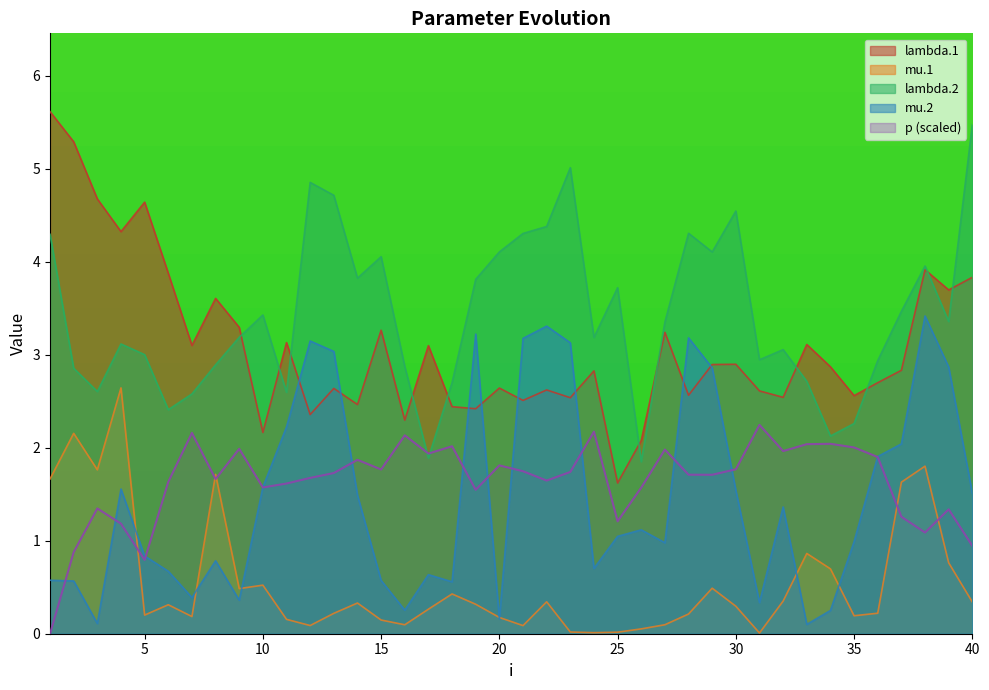

Where is lambda.2 nearest to the value 3?

5